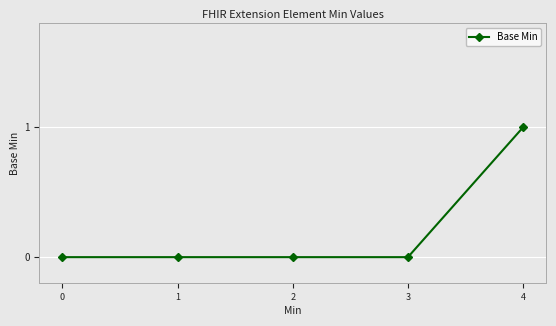

How many values are between 0 and 1?

5